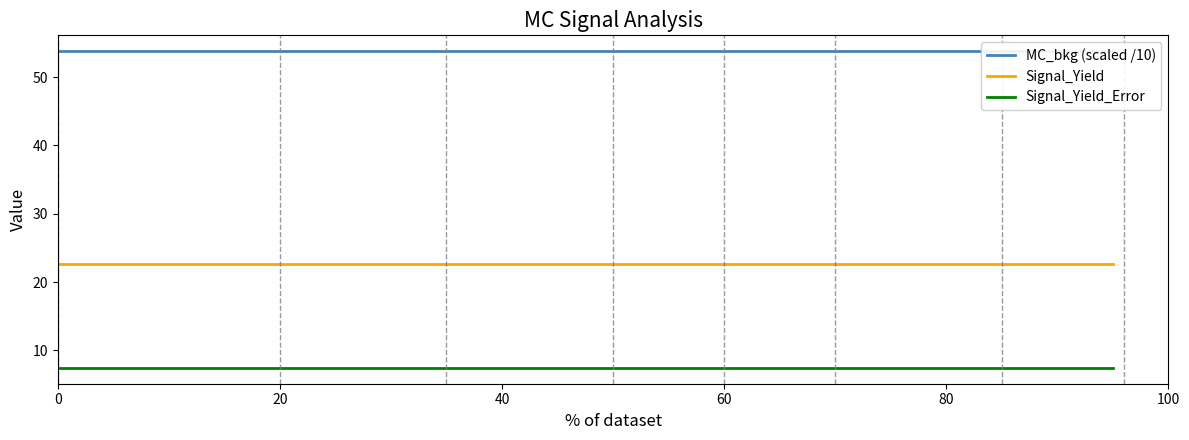

Is it true that Signal_Yield_Error equals 7.4 at 40?

True